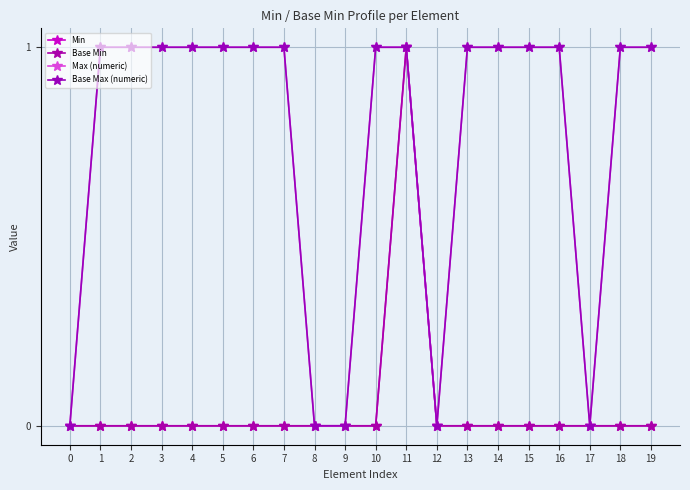

Between 16 and 15, which is larger?

16